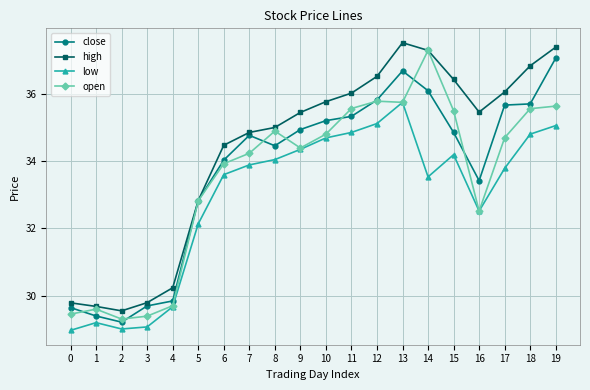

What is the approximate value of open at 2?

29.3